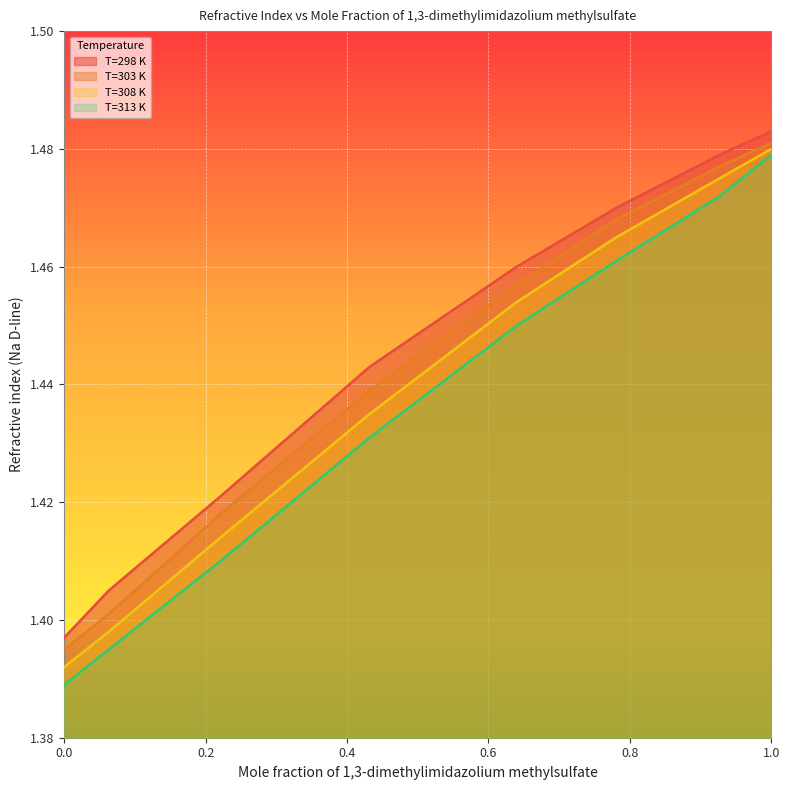

What is the label of the 4th point from the right?

0.64